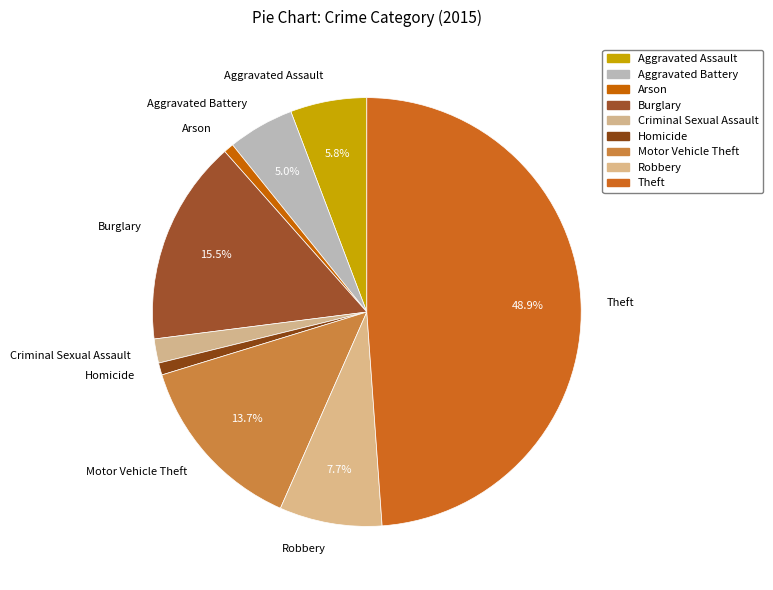

To the nearest percent, what is the difference between the largest and smallest slice percentages?

48%